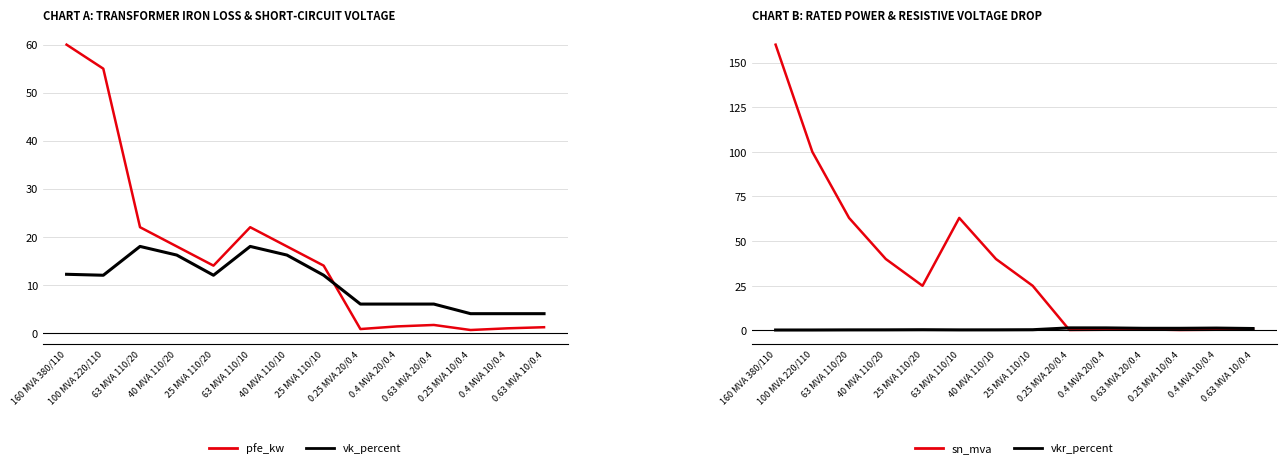

What is the difference between the maximum and minimum values in the vk_percent series?

14.0